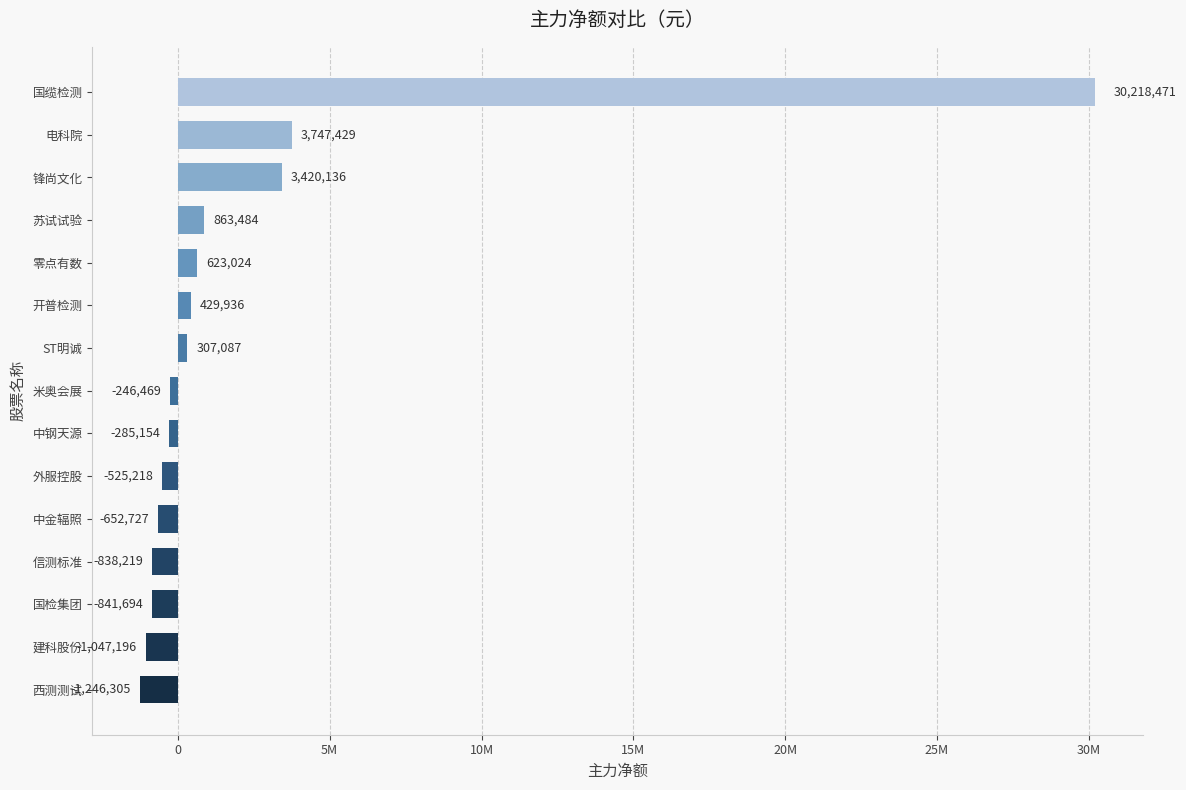

Does the chart contain any negative values?

Yes